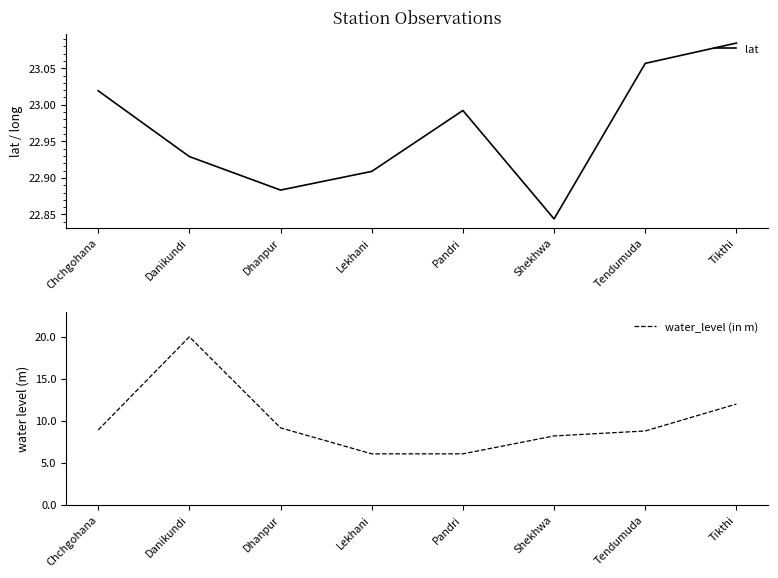

How many series are shown in this chart?

2